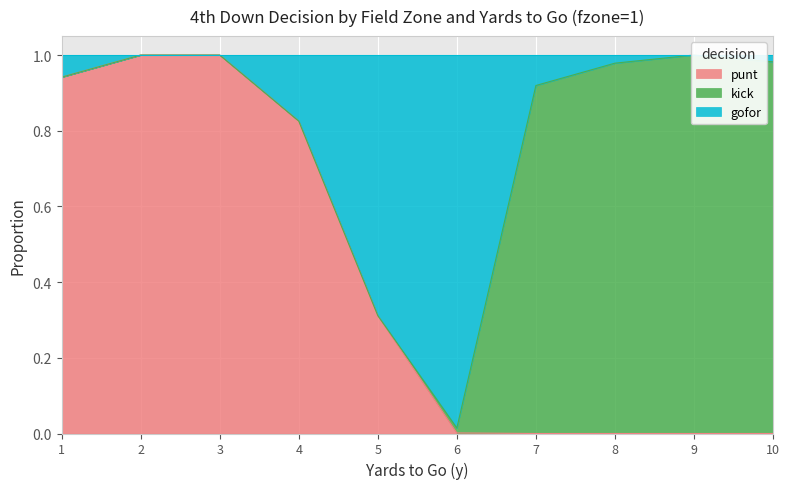

At which category is the sum across all series the highest?

2